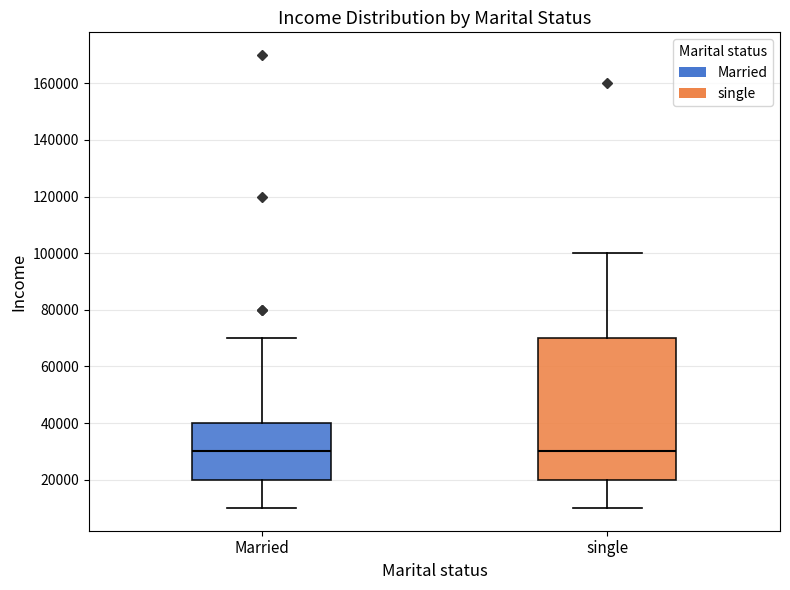

Reading left to right, read every box against the y-axis: the position of its median line, the range the box covers, and the ends of its whiskers. The values are not printed on the chart, so give them approximately, as read against the axis.

Married: median 30000, box 20000 to 40000, whiskers 10000 to 70000
single: median 30000, box 20000 to 70000, whiskers 10000 to 100000